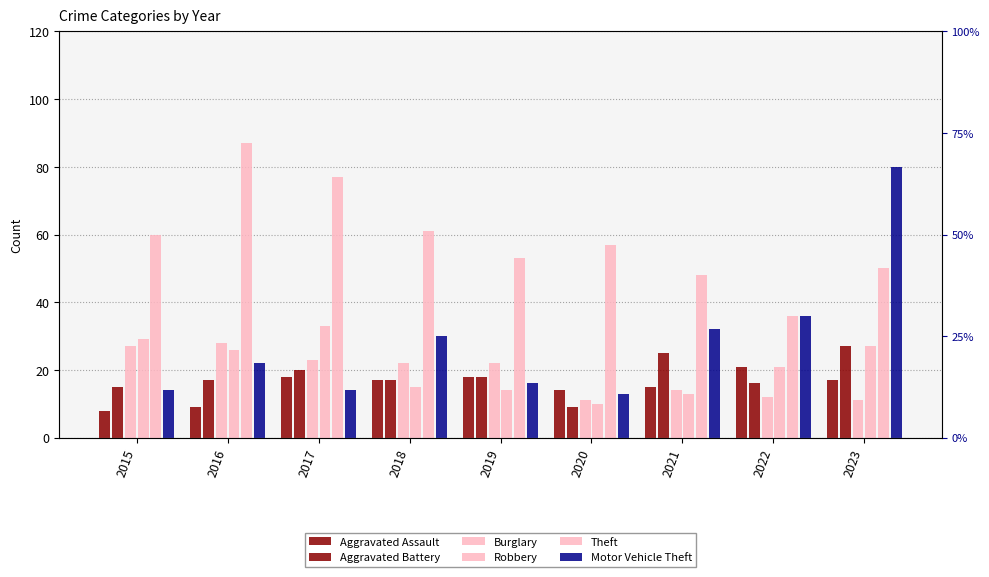

What are all the series names shown in the legend?

Aggravated Assault, Aggravated Battery, Burglary, Robbery, Theft, Motor Vehicle Theft